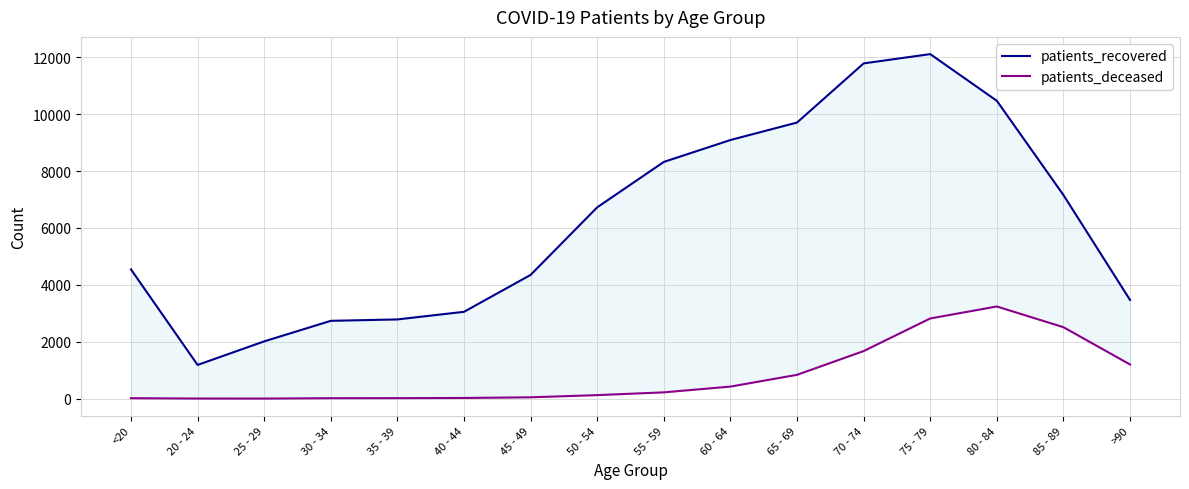

True or false: patients_deceased and patients_recovered cross at least once.

False